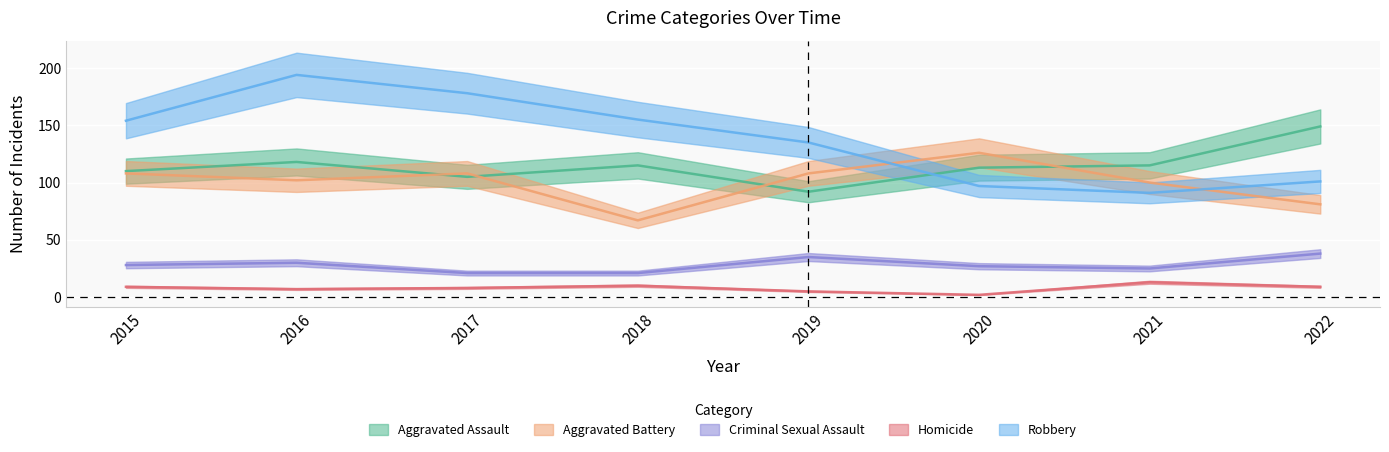

What are all the series names shown in the legend?

Aggravated Assault, Aggravated Battery, Criminal Sexual Assault, Homicide, Robbery